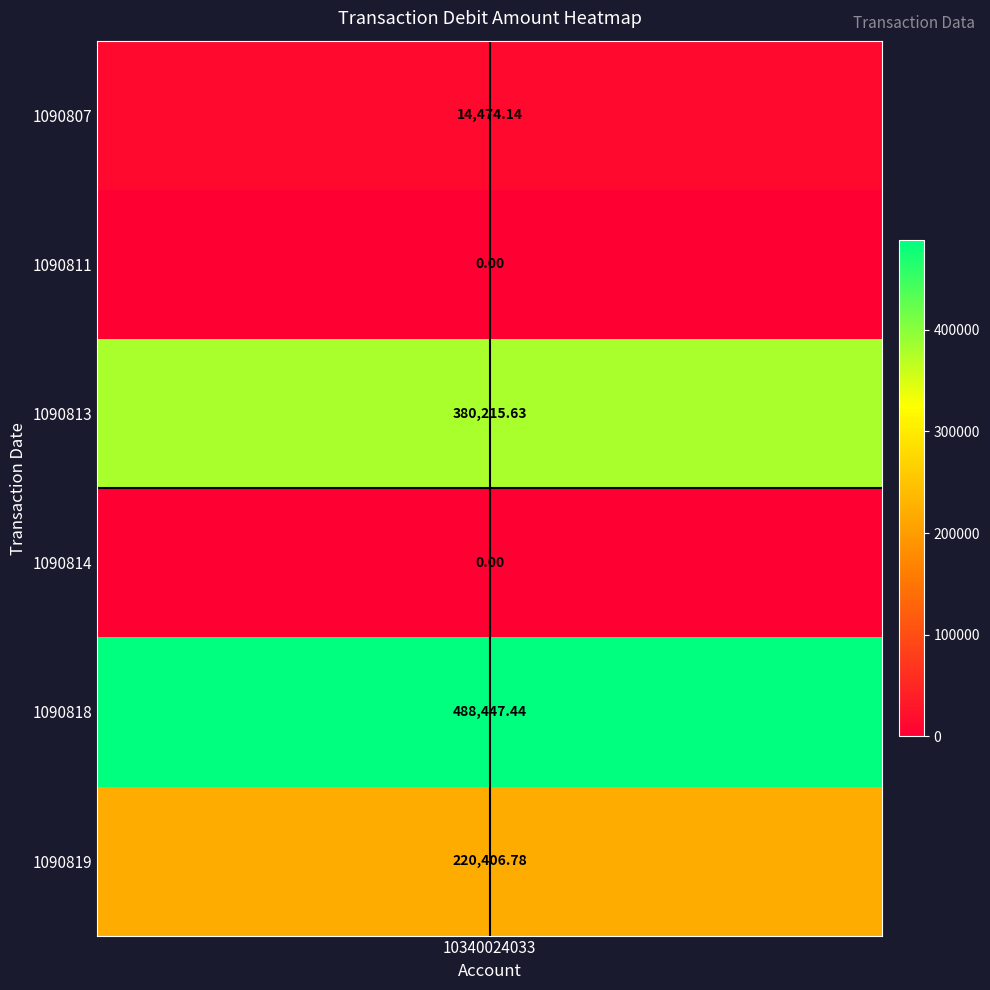

What is the greatest value displayed?

488447.4